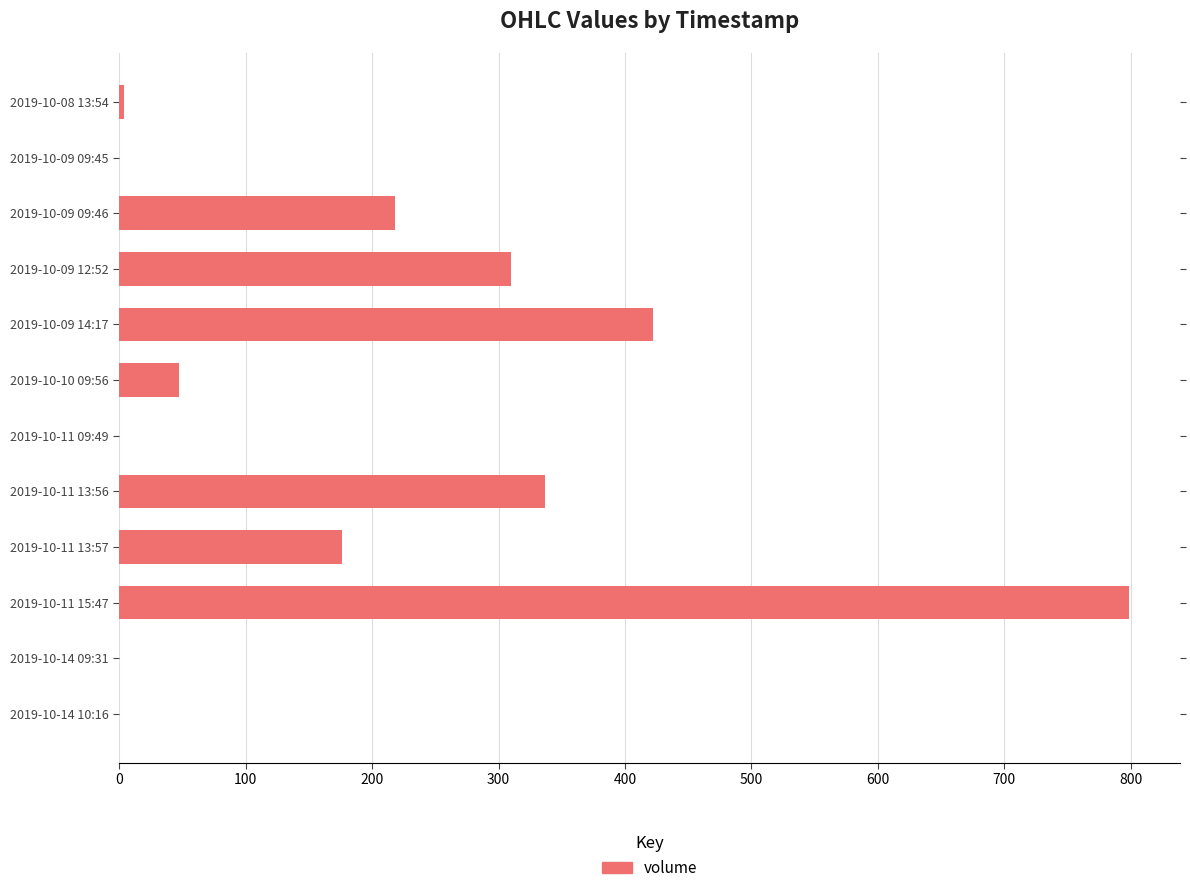

Are the bars horizontal?

Yes